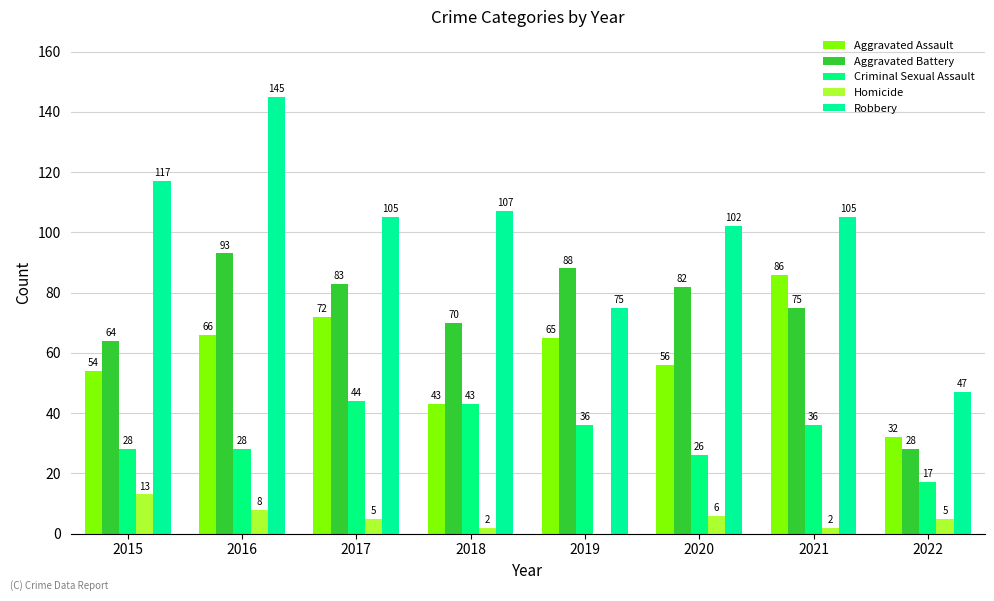

What is the difference between the Aggravated Battery values at 2017 and 2016?

10